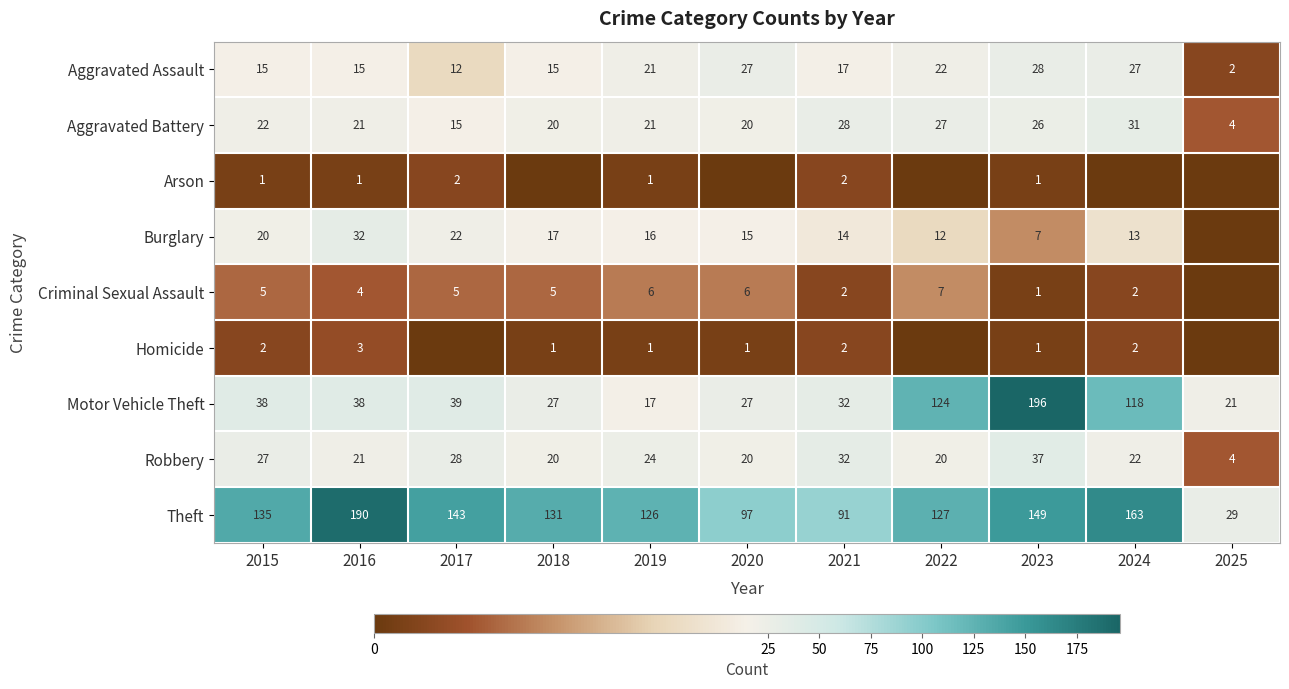

At how many categories does at least one series exceed 58?

10